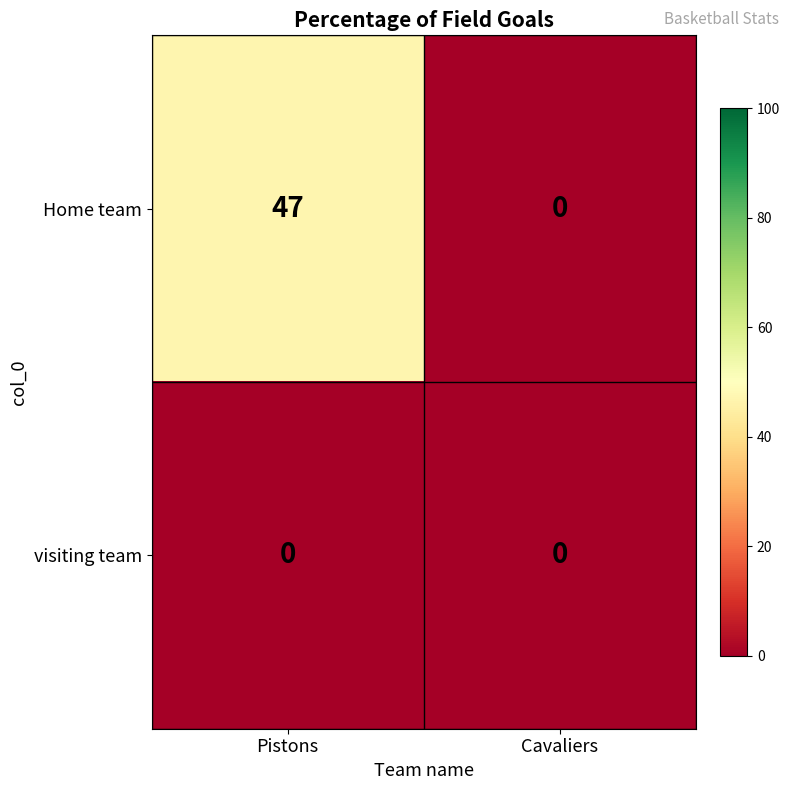

Which category has the highest value across all series?

Pistons